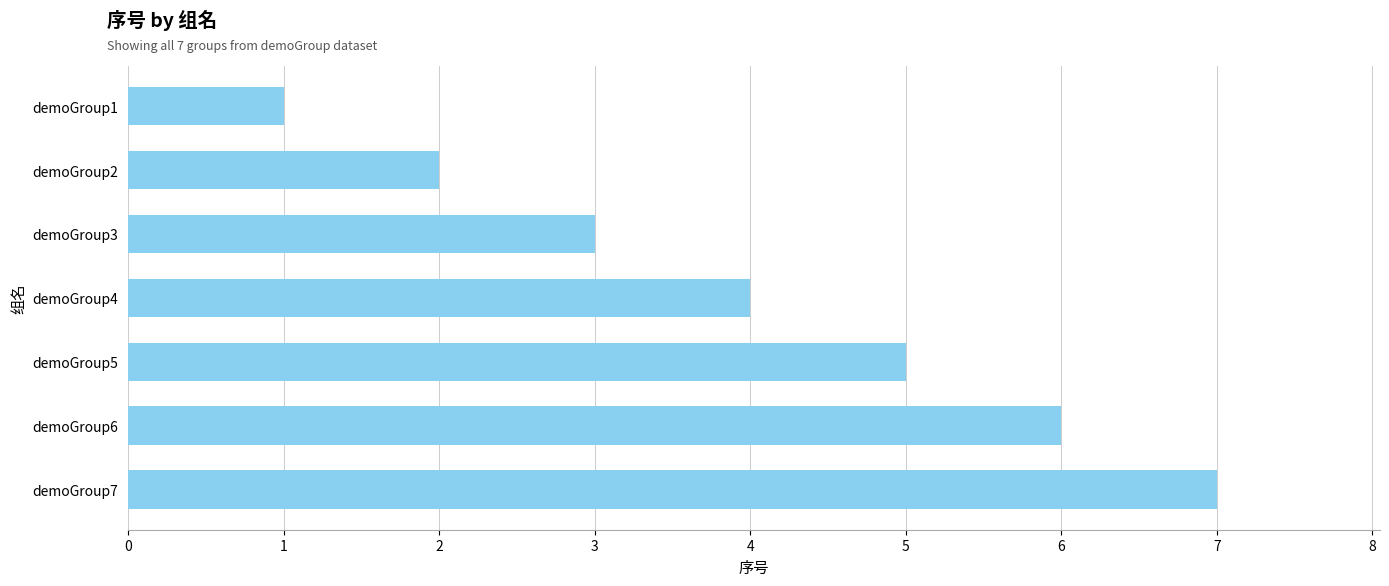

Is it true that the value at demoGroup7 is 7?

True